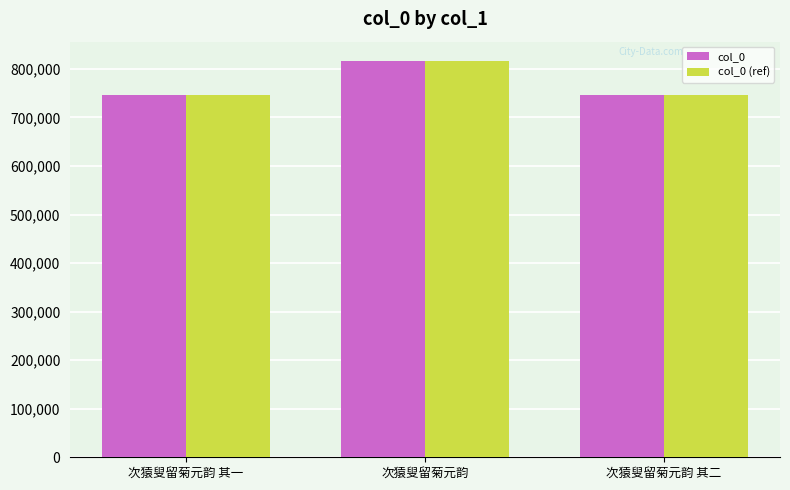

What is the label of the 1st bar from the right?

次猿叟留菊元韵 其二